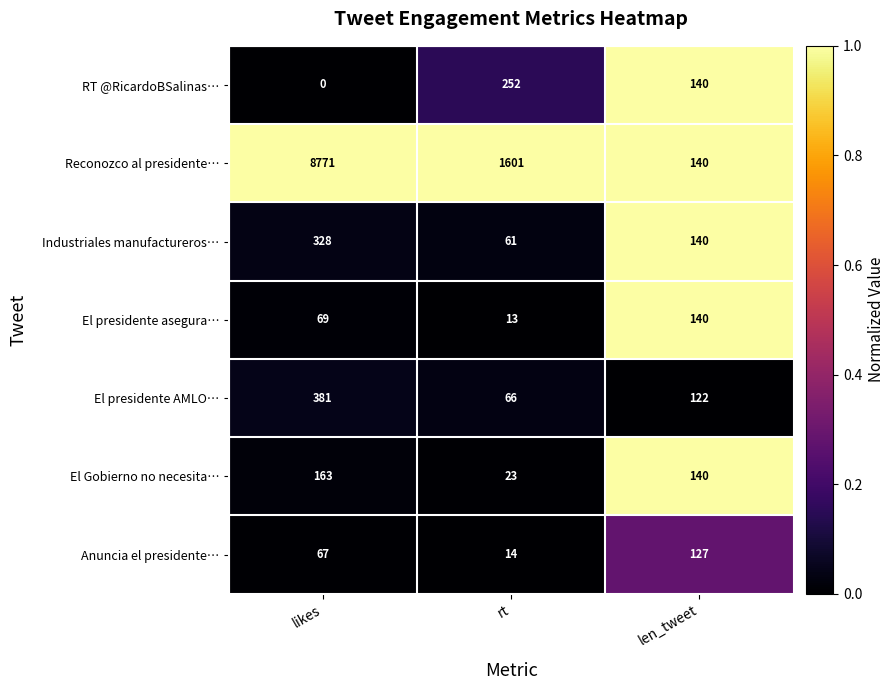

What is the difference between the El Gobierno no necesita… values at likes and len_tweet?

23